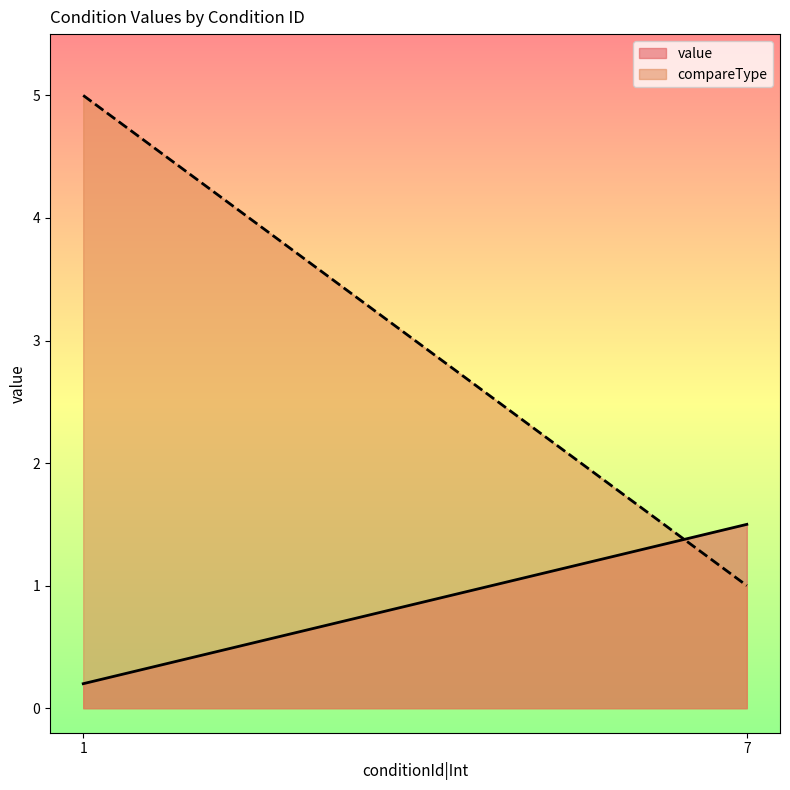

The value of compareType at DefenderSource==Qigong is 1.8. True or false?

False